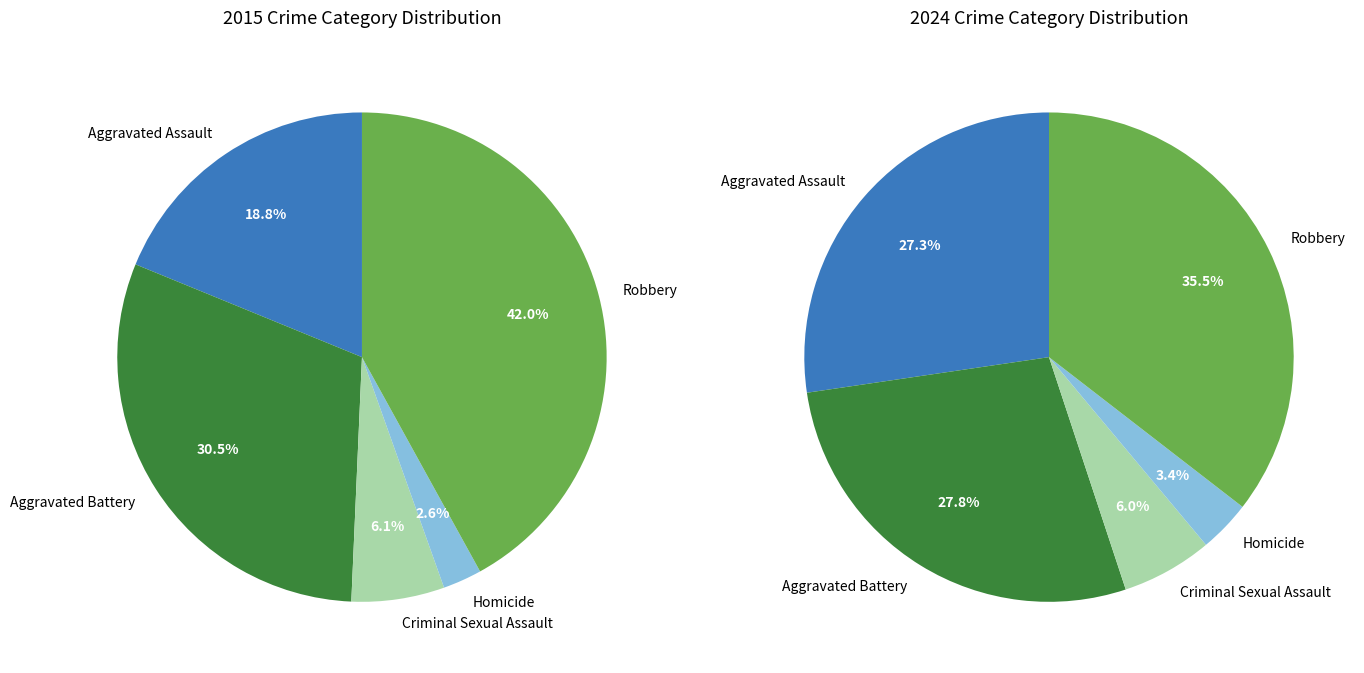

Which category has the biggest portion of the pie?

Robbery